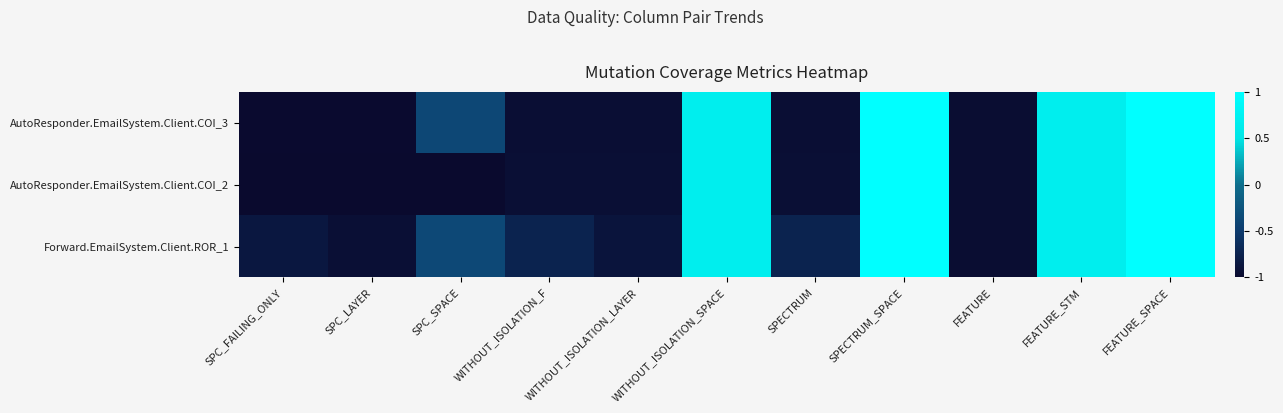

Rank the series by their maximum value, from lowest to highest.

AutoResponder.EmailSystem.Client.COI_3, AutoResponder.EmailSystem.Client.COI_2, Forward.EmailSystem.Client.ROR_1